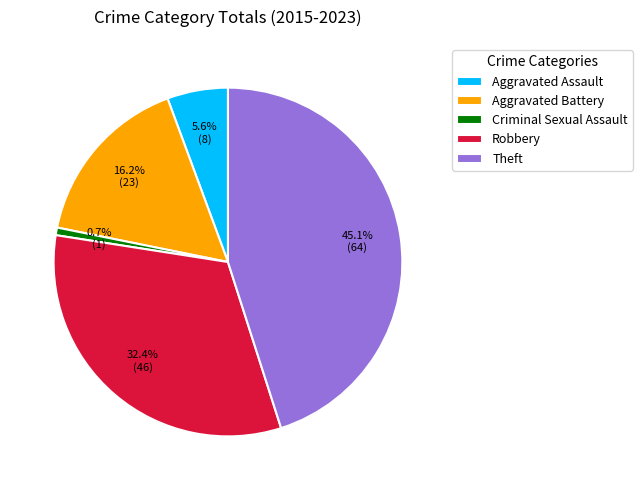

What is the total percentage of Aggravated Battery and Theft?

61.3%